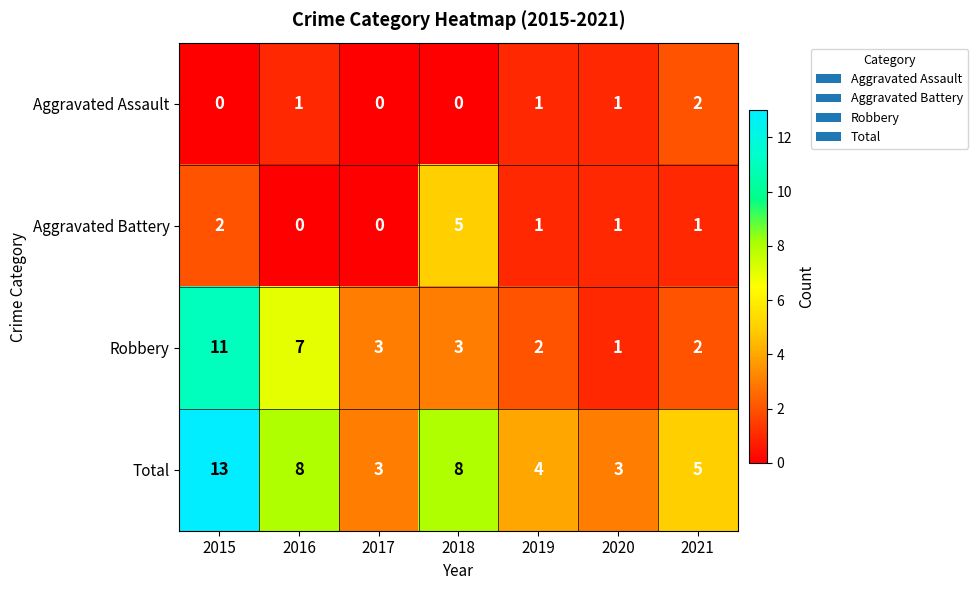

Between 2016 and 2020, which series saw the biggest shift?

Robbery